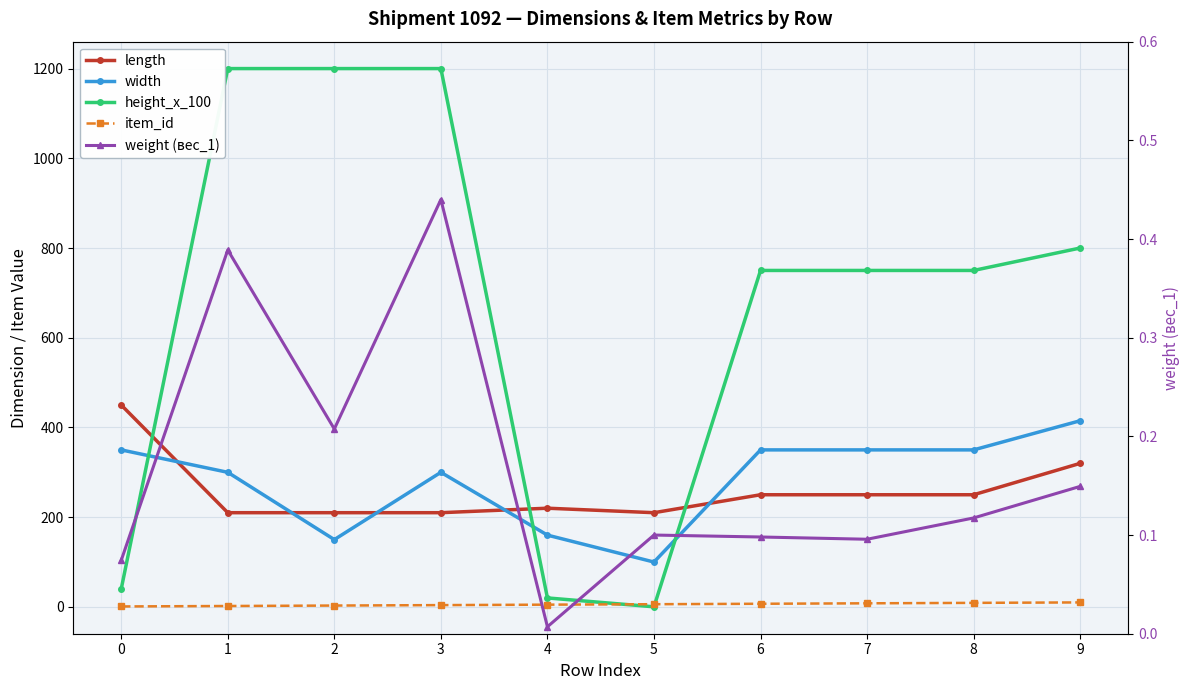

What is the approximate value of height_x_100 at 7?

750.0